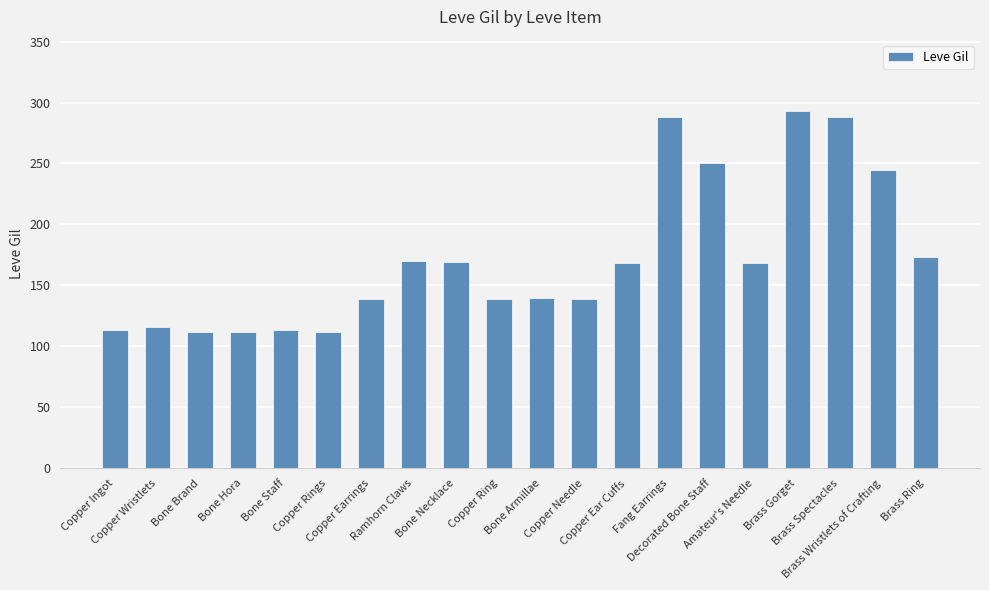

What is the label of the 20th bar from the left?

Brass Ring